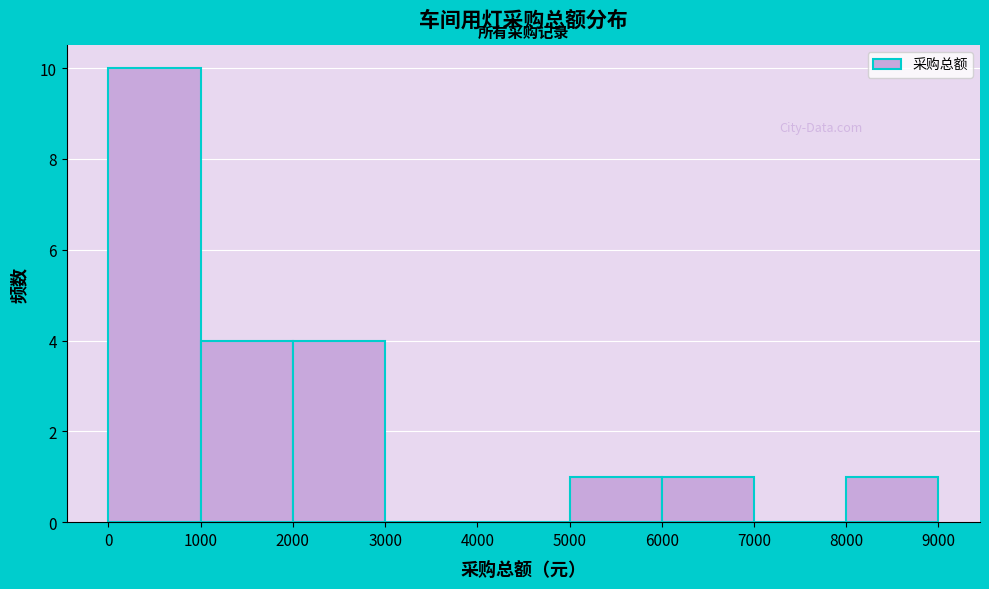

How tall is the bar that spans 0 to 1000 on the x-axis? The values are not printed on the chart, so give them approximately, as read against the axis.

10